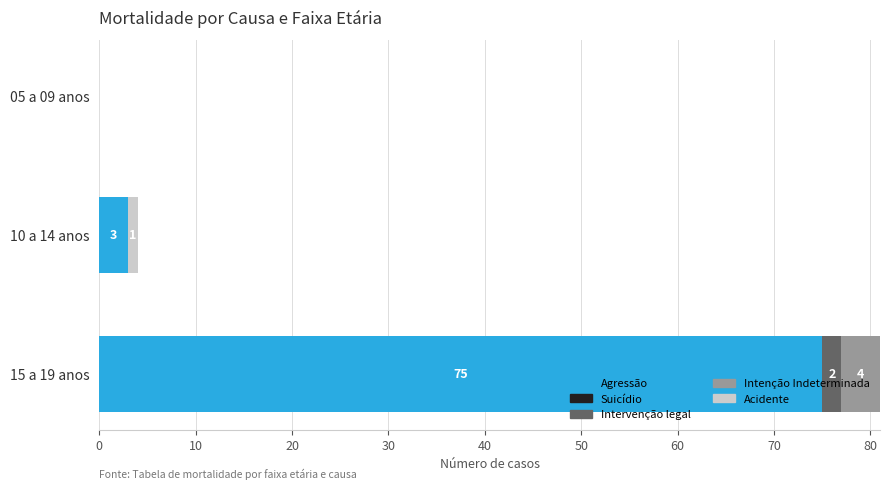

What is the sum of the Agressão values at 05 a 09 anos and 15 a 19 anos?

75